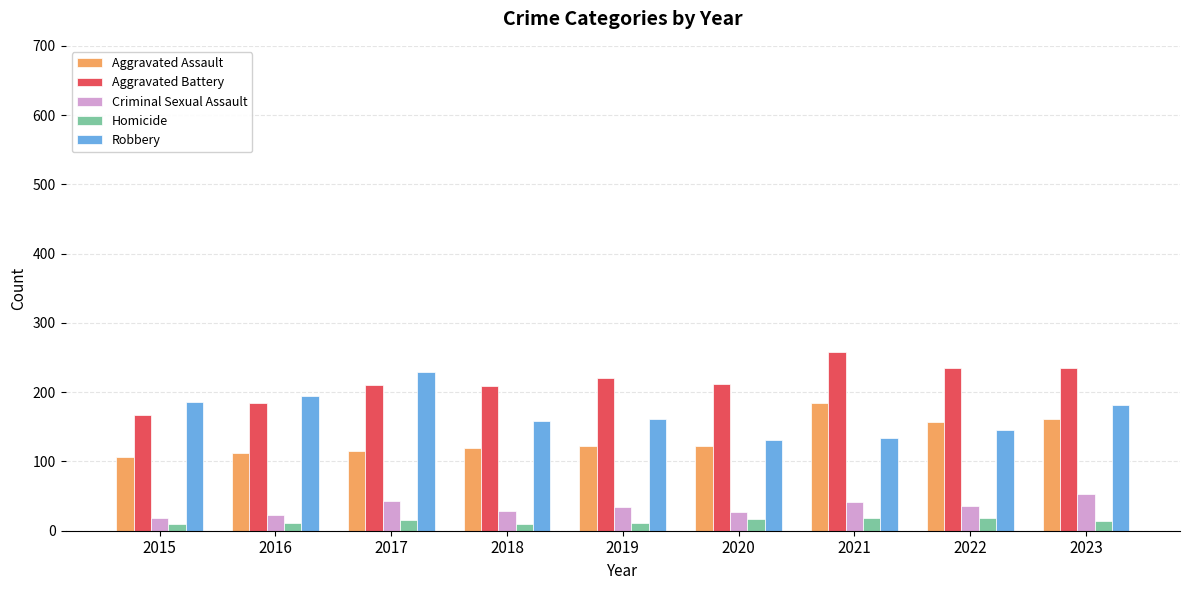

What is the spread (max minus min) of values at 2021?

239